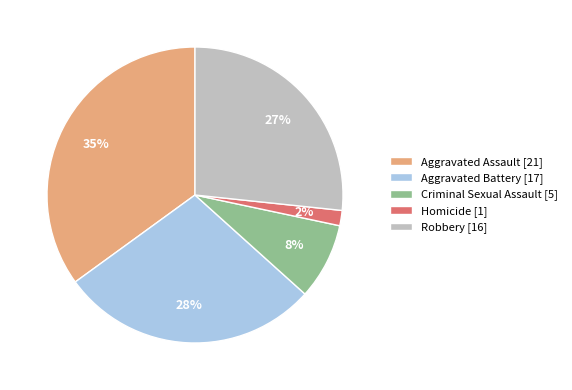

To the nearest percent, what is the difference between the largest and smallest slice percentages?

33%